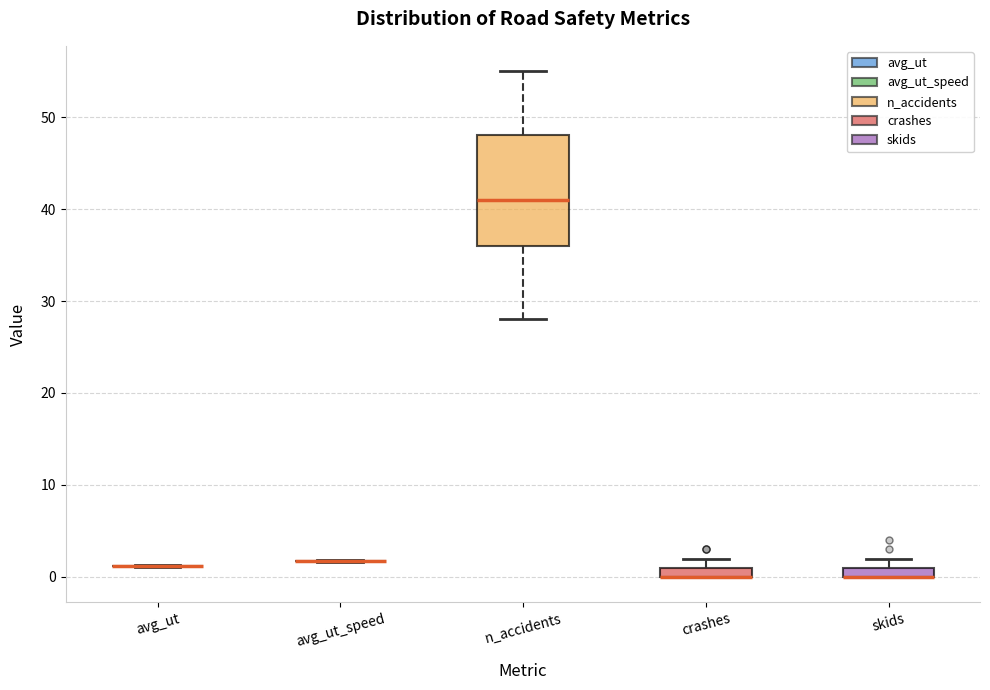

Where is the lower edge of the box for crashes on the y-axis? The values are not printed on the chart, so give them approximately, as read against the axis.

0